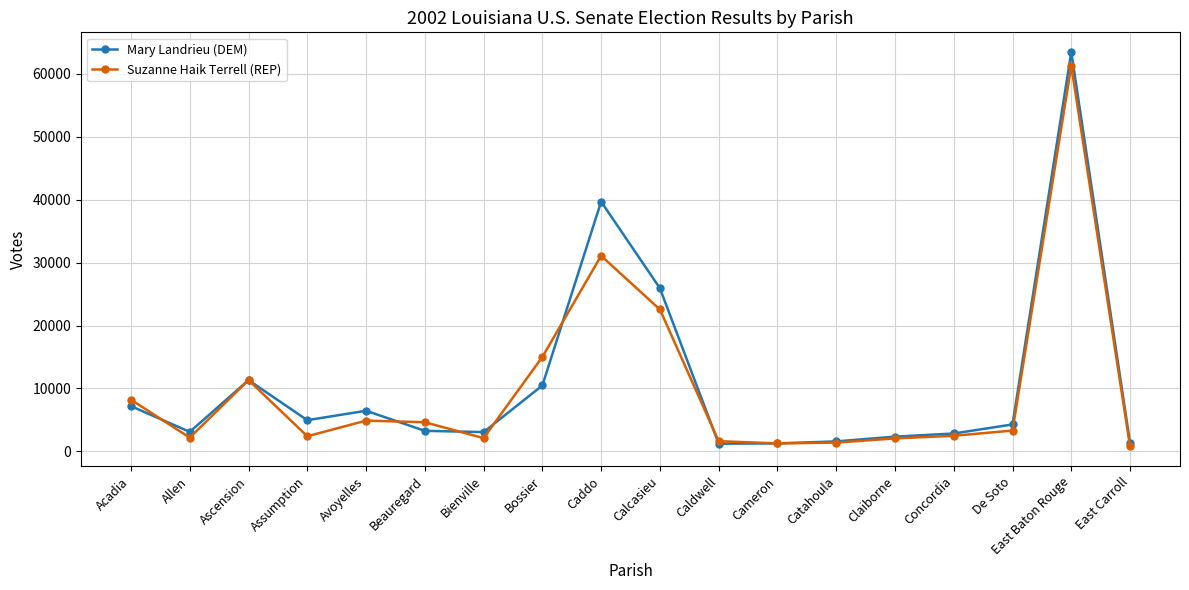

Which series has the largest range (max minus min)?

Mary Landrieu (DEM)